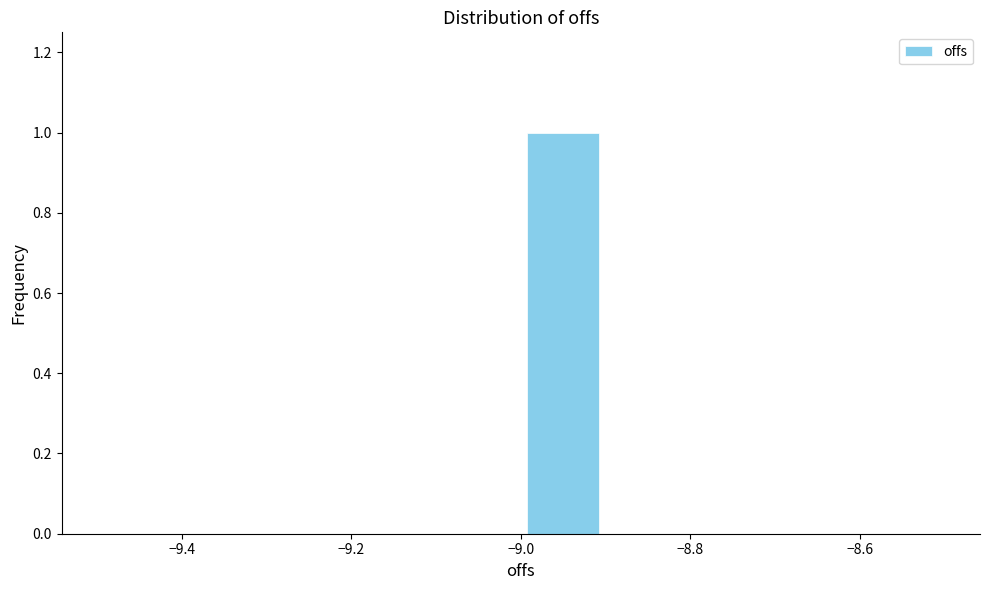

What is the height of the bar covering -9.0 to -8.9 on the x-axis? The values are not printed on the chart, so give them approximately, as read against the axis.

1